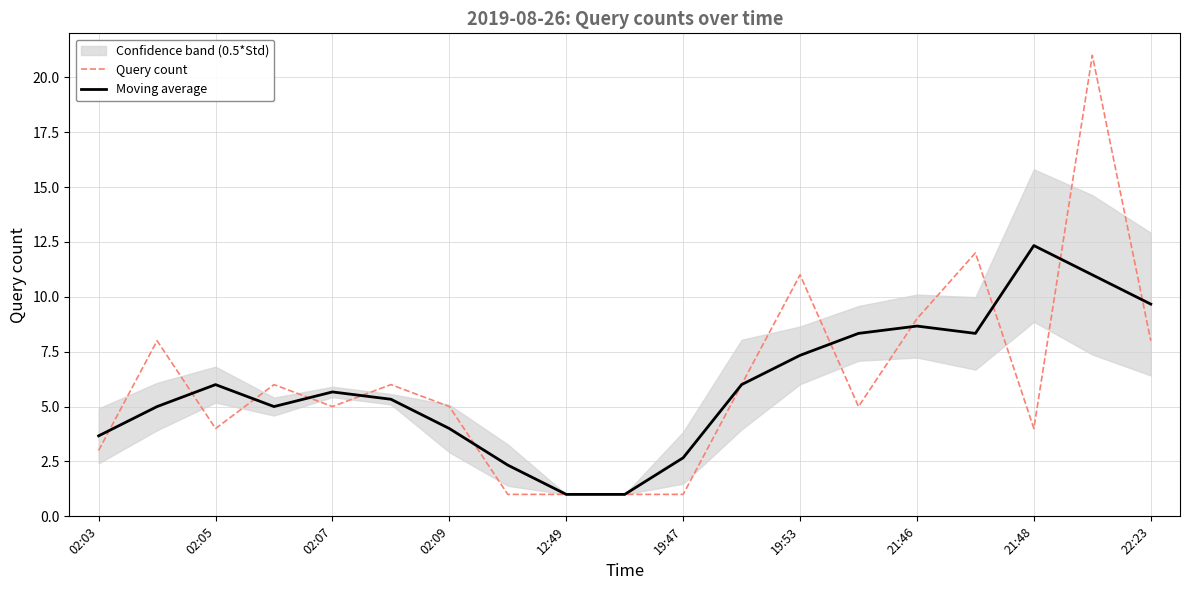

At how many categories does at least one series exceed 3?

15